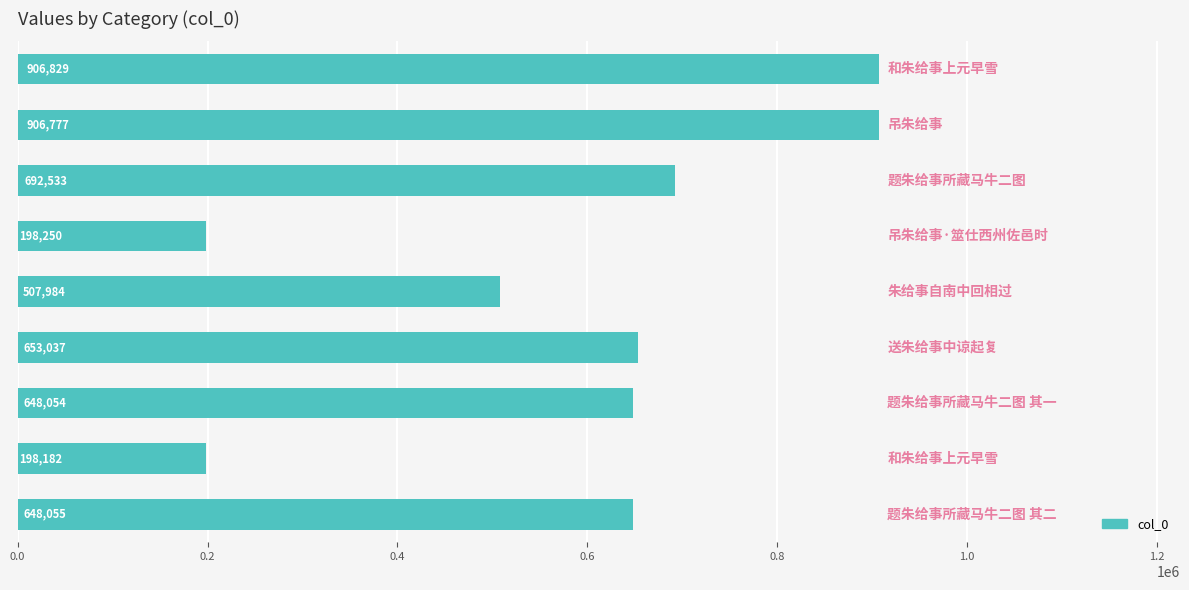

What is the smallest value displayed?

198182